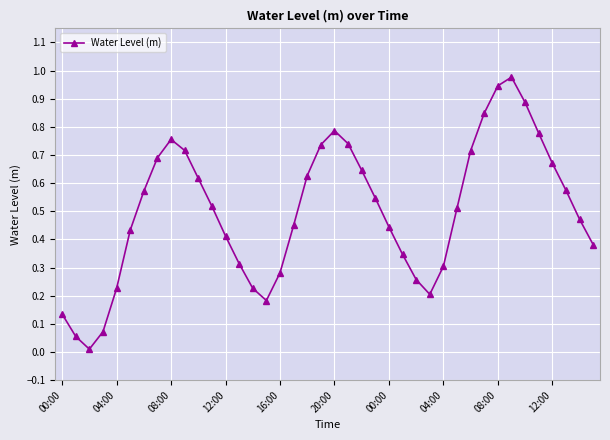

Is this an area chart (filled region under the line)?

No